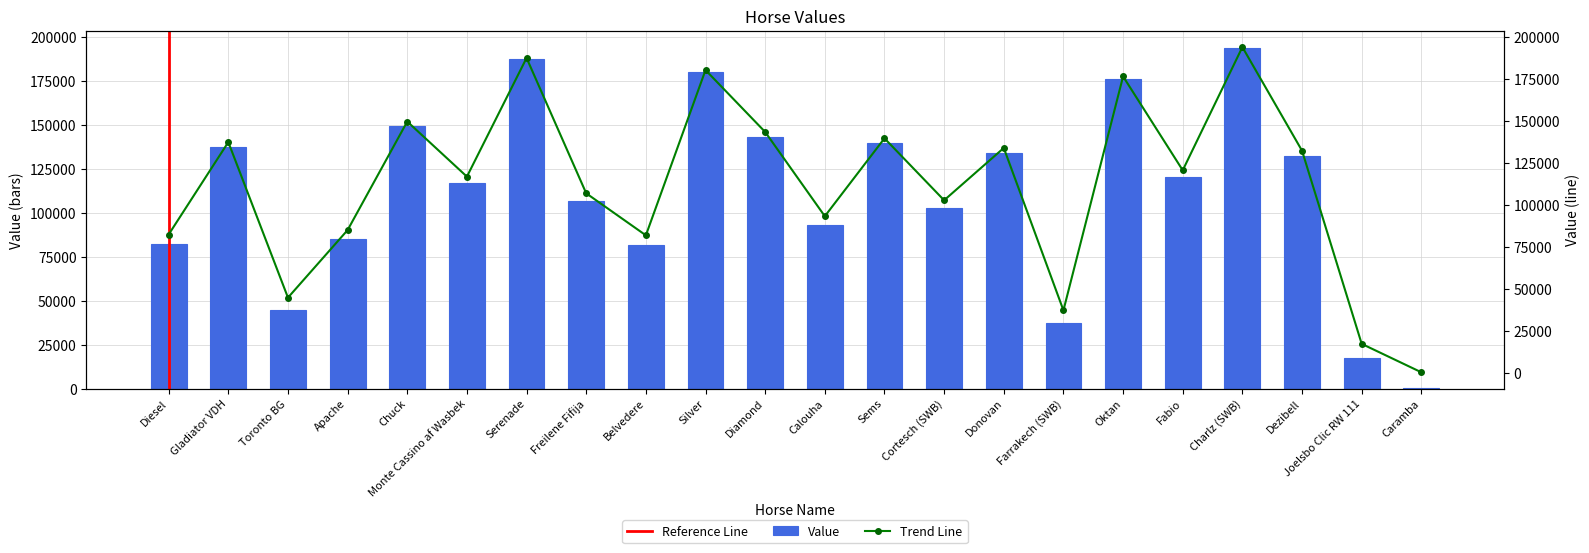

Is it true that Value equals 120448 at Fabio?

True